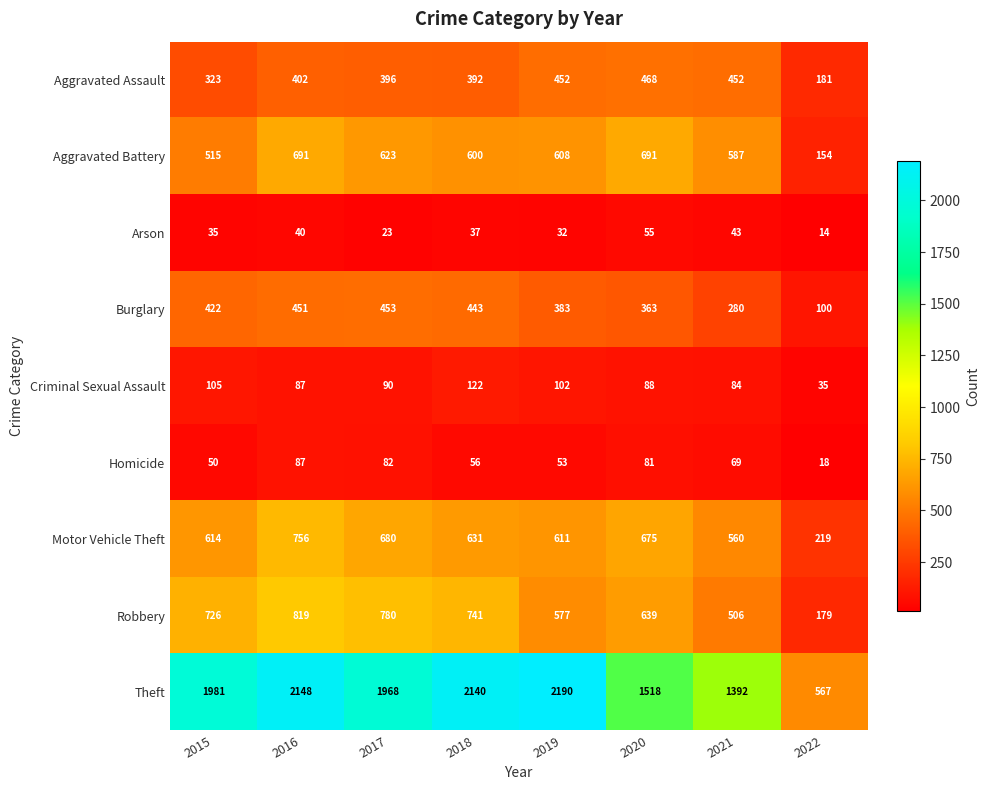

What is the smallest value displayed?

14